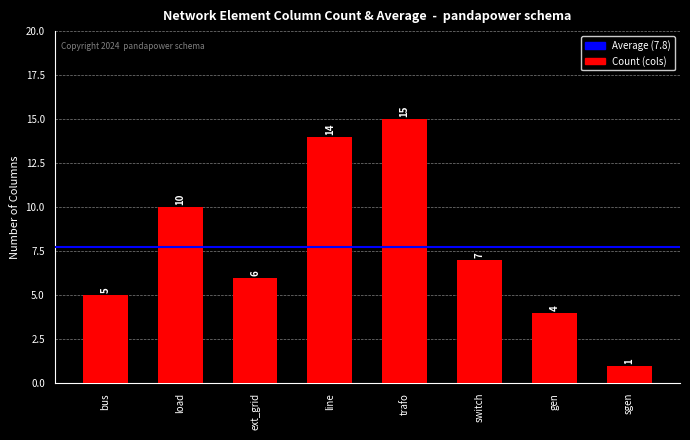

How many bars are there in total?

8